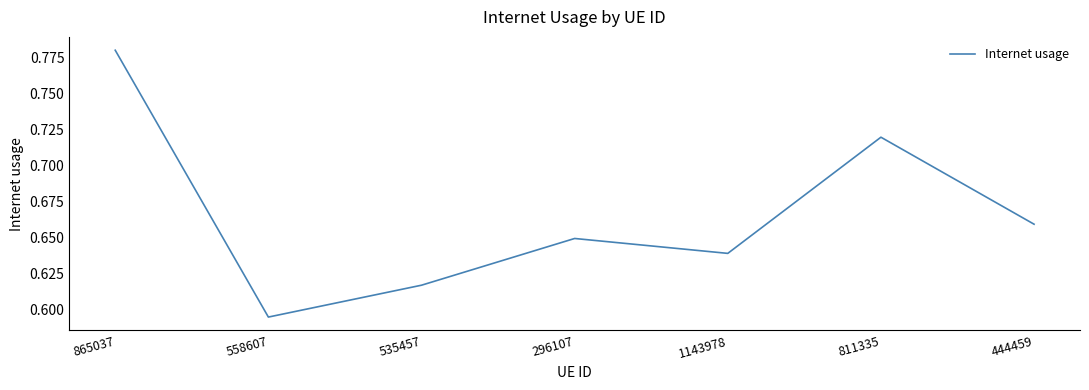

Is this an area chart (filled region under the line)?

No